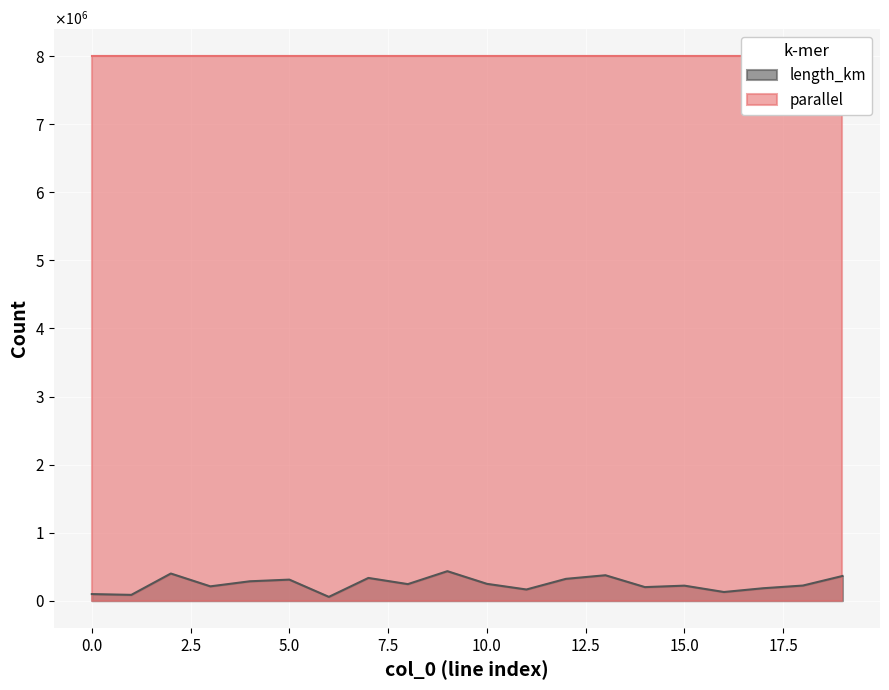

At which label is the value closest to 244360?

8